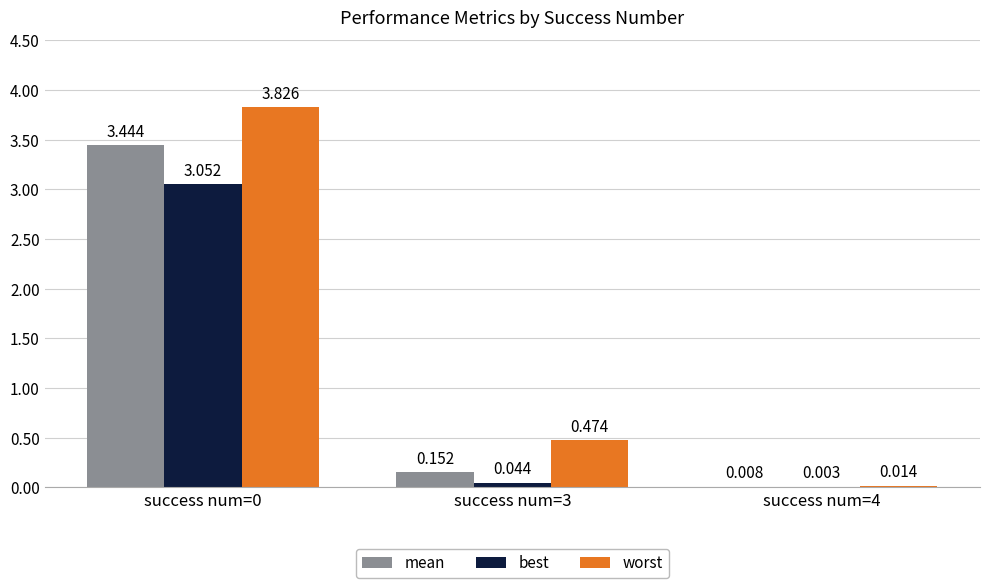

Between success num=3 and success num=4, which series saw the biggest shift?

worst